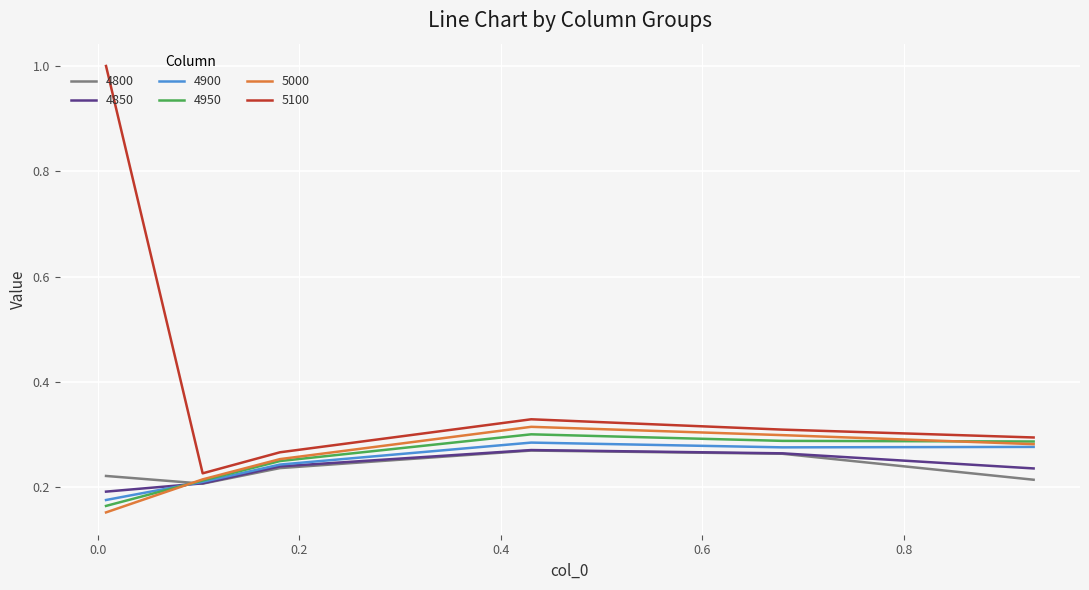

Which series has the largest total across all categories?

5100